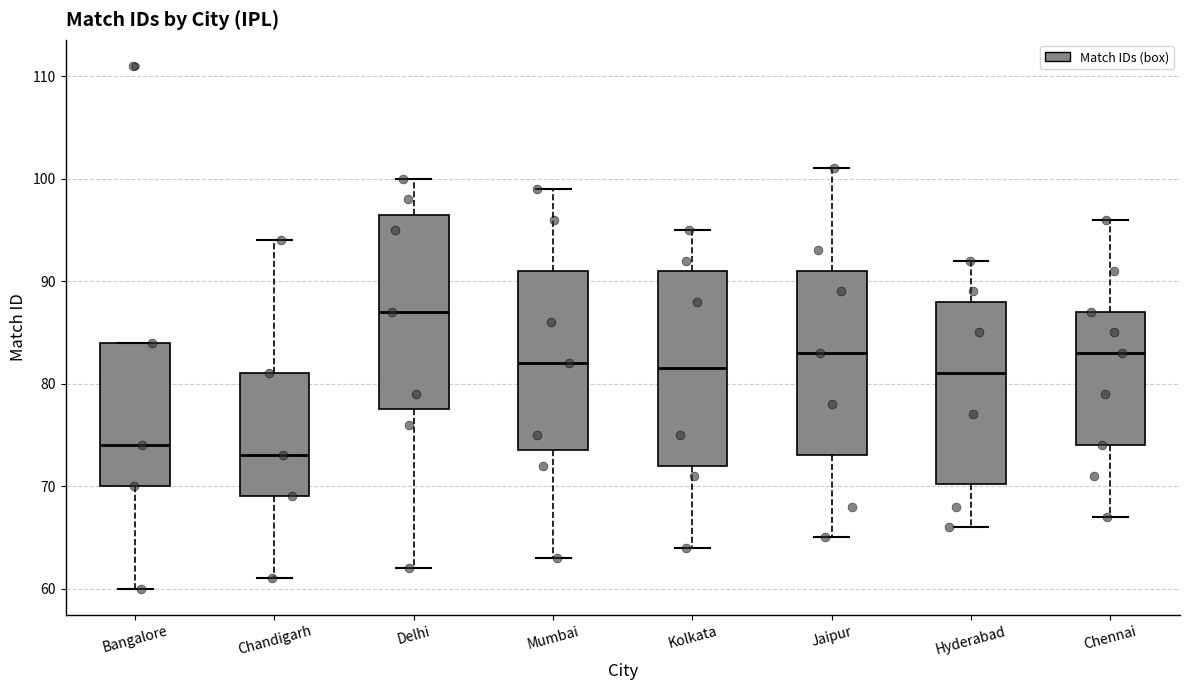

Reading left to right, transcribe this box plot: for each box, give where its median line is, the range the box spans, and where its two whiskers end, as read against the y-axis. The values are not printed on the chart, so give them approximately, as read against the axis.

Bangalore: median 74, box 70 to 84, whiskers 60 to 84
Chandigarh: median 73, box 69 to 81, whiskers 61 to 94
Delhi: median 87, box 78 to 97, whiskers 62 to 100
Mumbai: median 82, box 74 to 91, whiskers 63 to 99
Kolkata: median 82, box 72 to 91, whiskers 64 to 95
Jaipur: median 83, box 73 to 91, whiskers 65 to 101
Hyderabad: median 81, box 70 to 88, whiskers 66 to 92
Chennai: median 83, box 74 to 87, whiskers 67 to 96